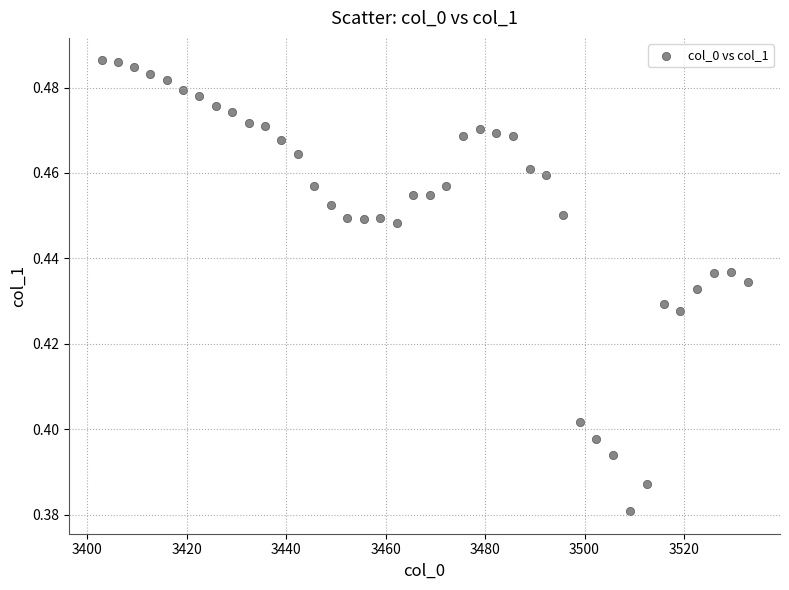

How many data points are displayed?

40